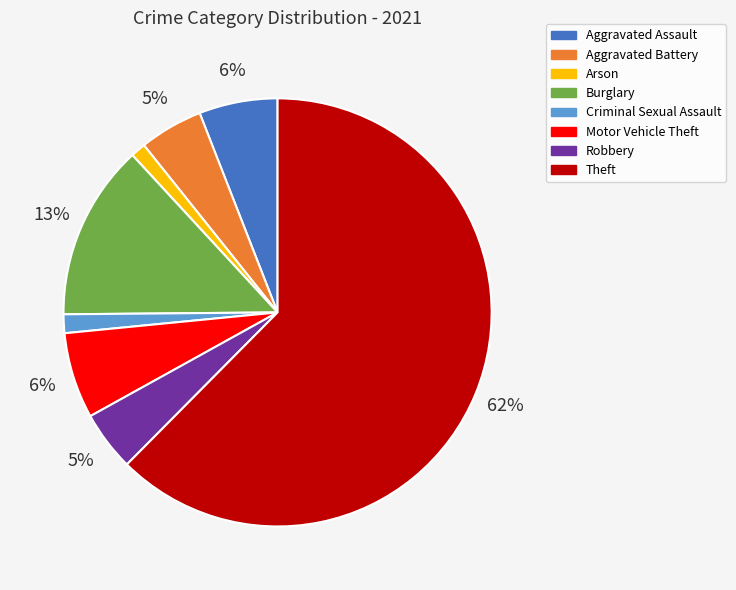

To the nearest percent, what is the average slice percentage?

12%